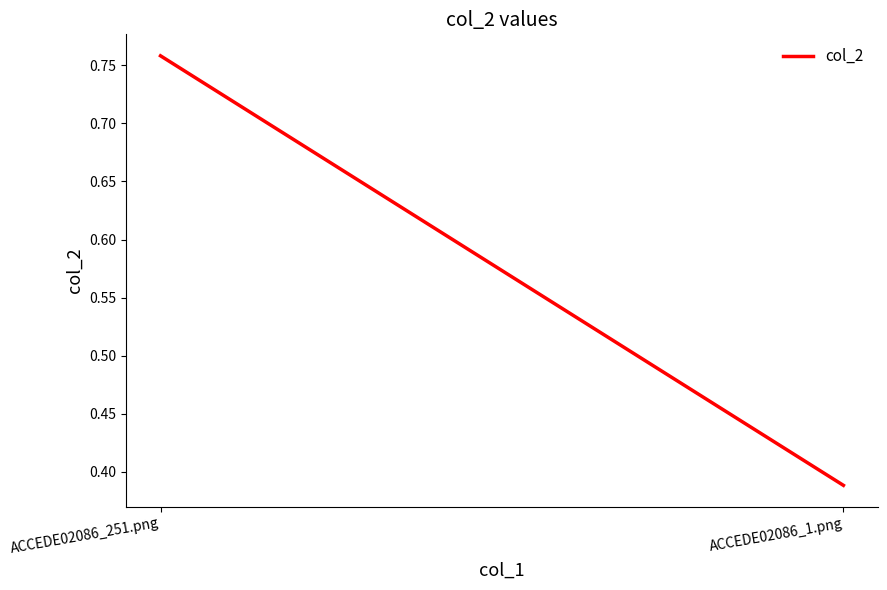

Reading left to right, transcribe all the data shown in this chart.

0.8	0.4